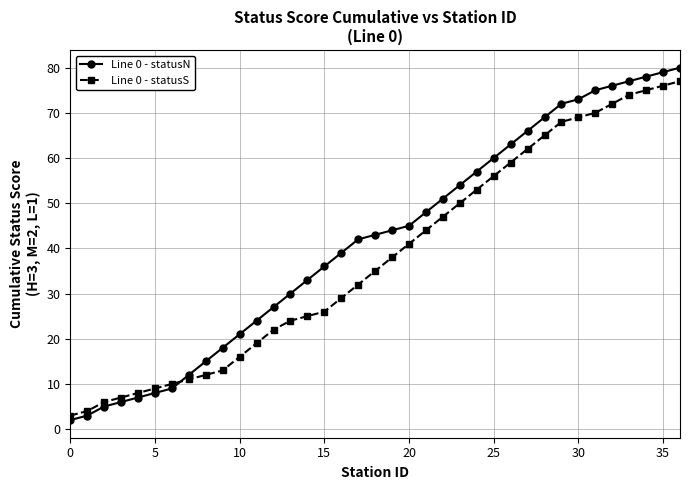

How many data points in Line 0 - statusN are less than 43?

18